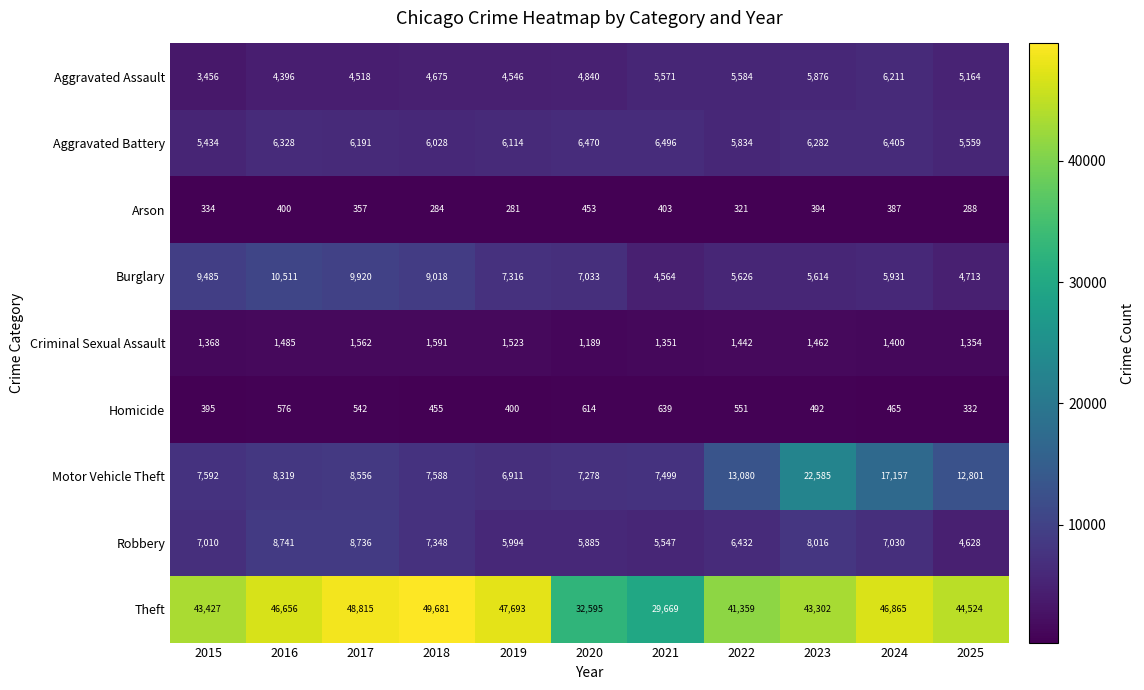

True or false: Robbery has a value of 7030 at 2024.

True